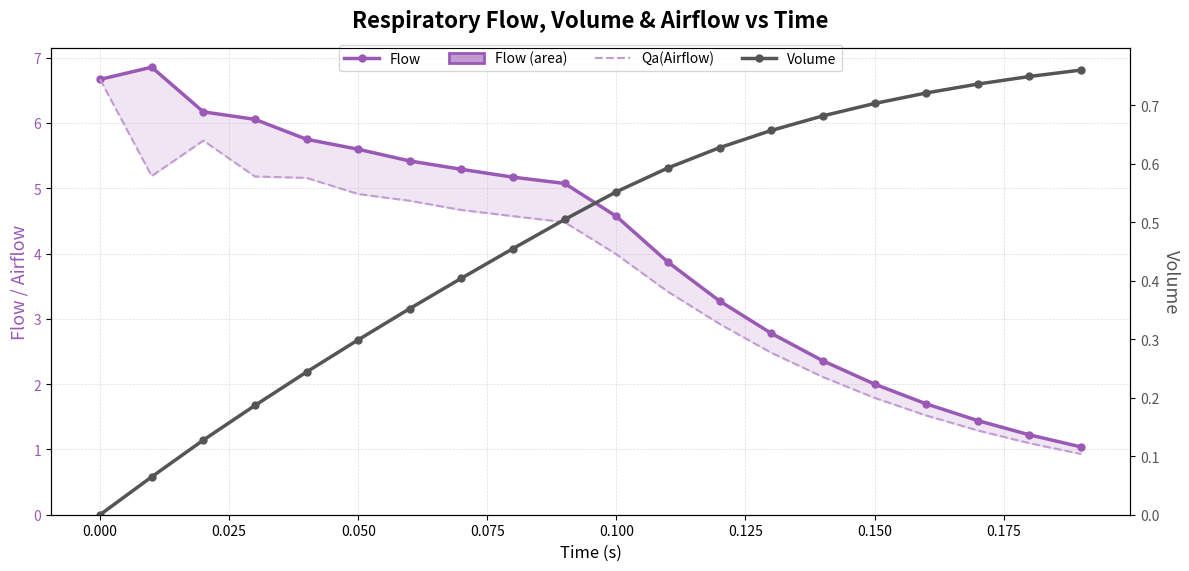

What is the value of the Flow point at the 7th from the left?

5.4